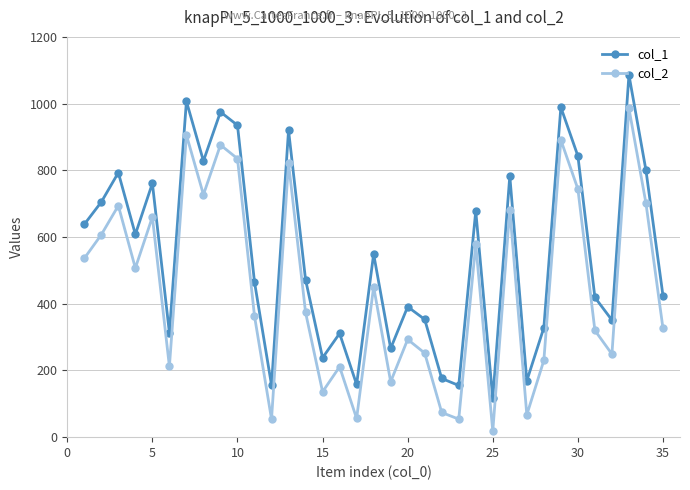

List the series in order of their overall mean, highest first.

col_1, col_2